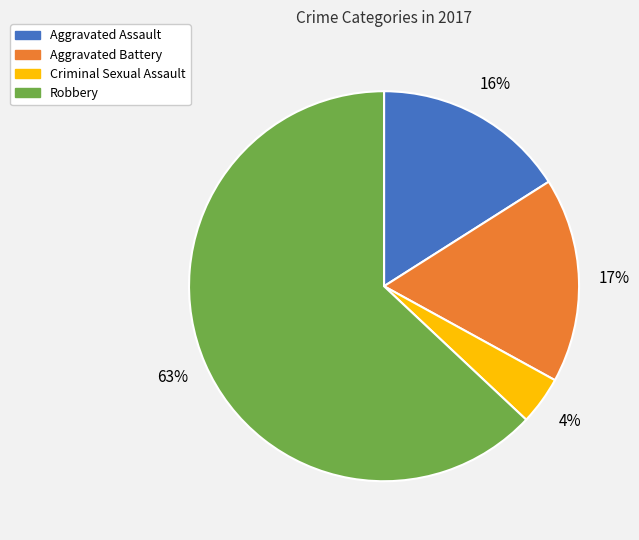

Which has a higher value, Criminal Sexual Assault or Robbery?

Robbery